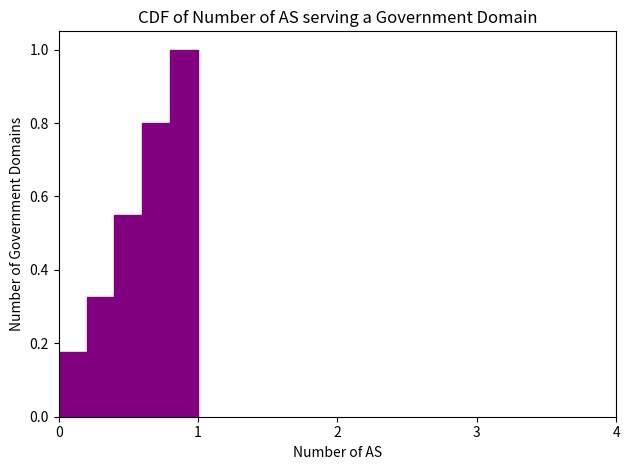

Read against the x-axis, roughly where is the centre of the tallest bar?

0.9